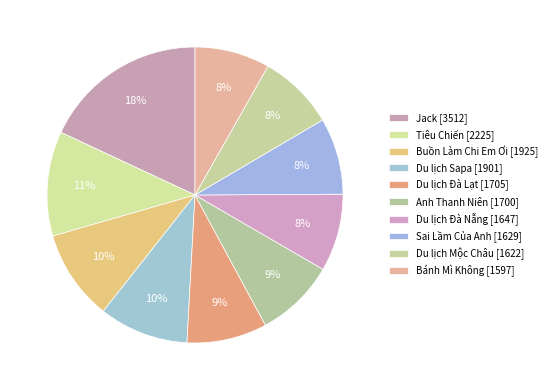

Is there any slice that represents more than half of the pie?

No